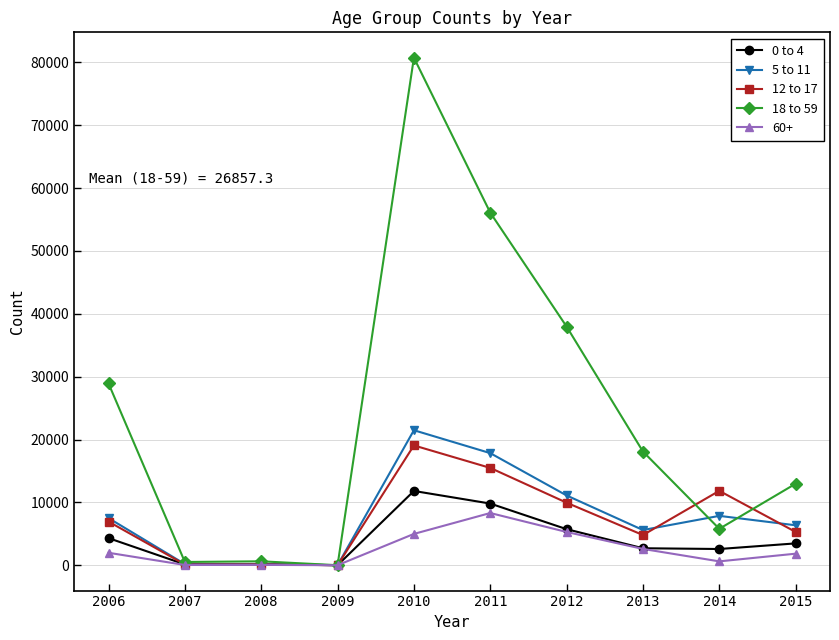

True or false: 0 to 4 has more than 0 points higher than both neighbors.

True